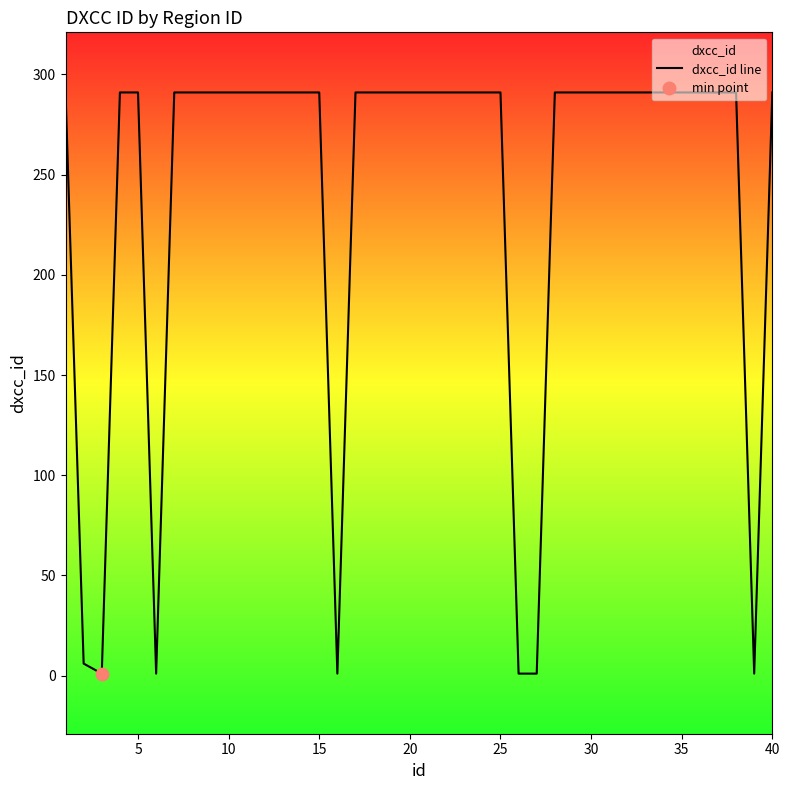

How many categories are shown in the chart?

40